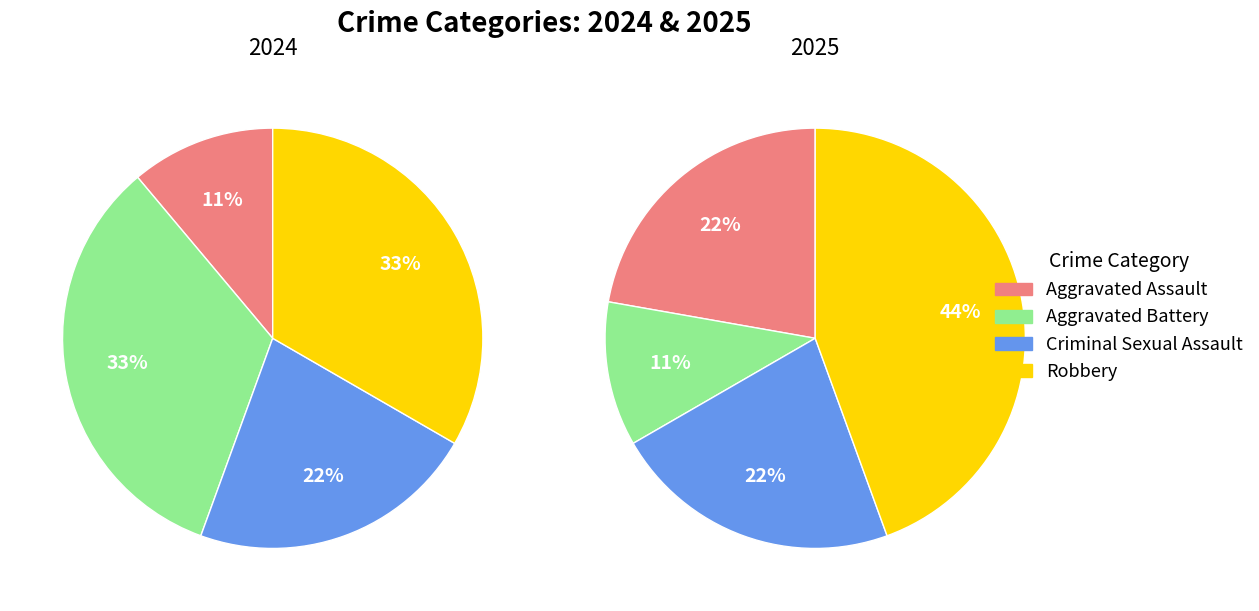

Combined, do 2 and 3 account for over 50%?

Yes